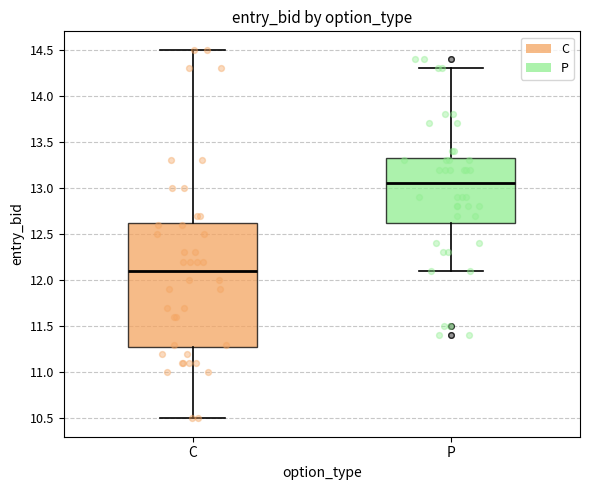

Comparing the boxes themselves (not the whiskers), which one is the tallest?

C